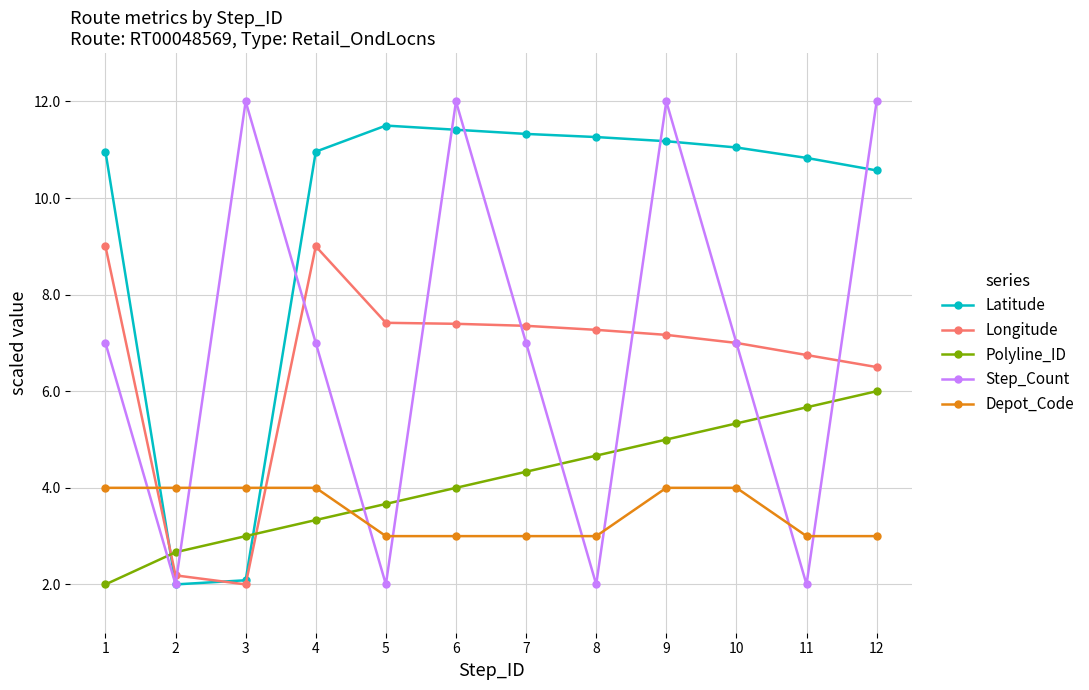

Does the chart display data point markers on the line(s)?

Yes